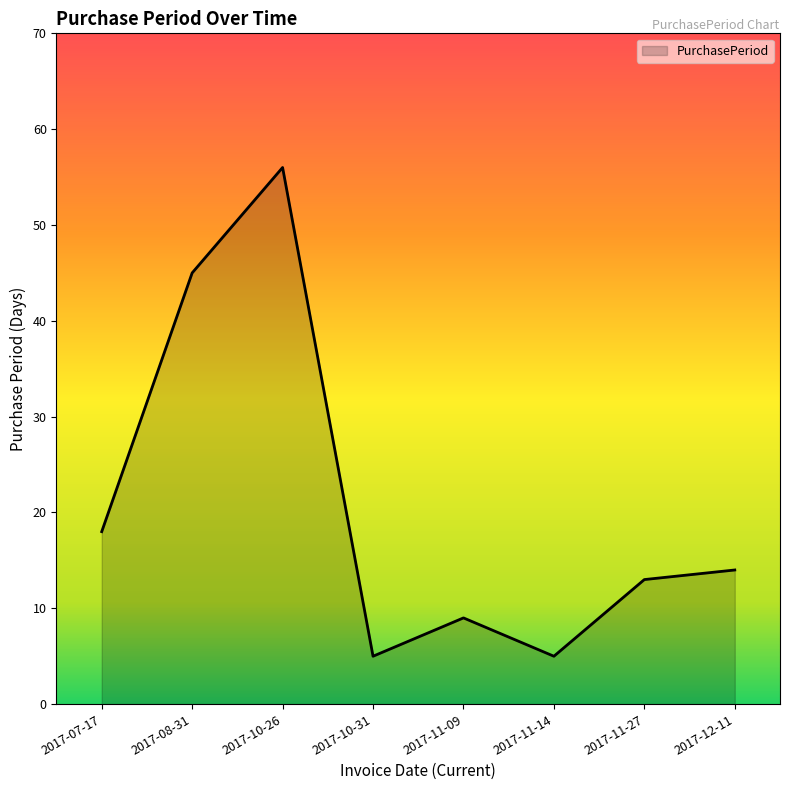

Between 2017-11-14 and 2017-10-26, which is larger?

2017-10-26